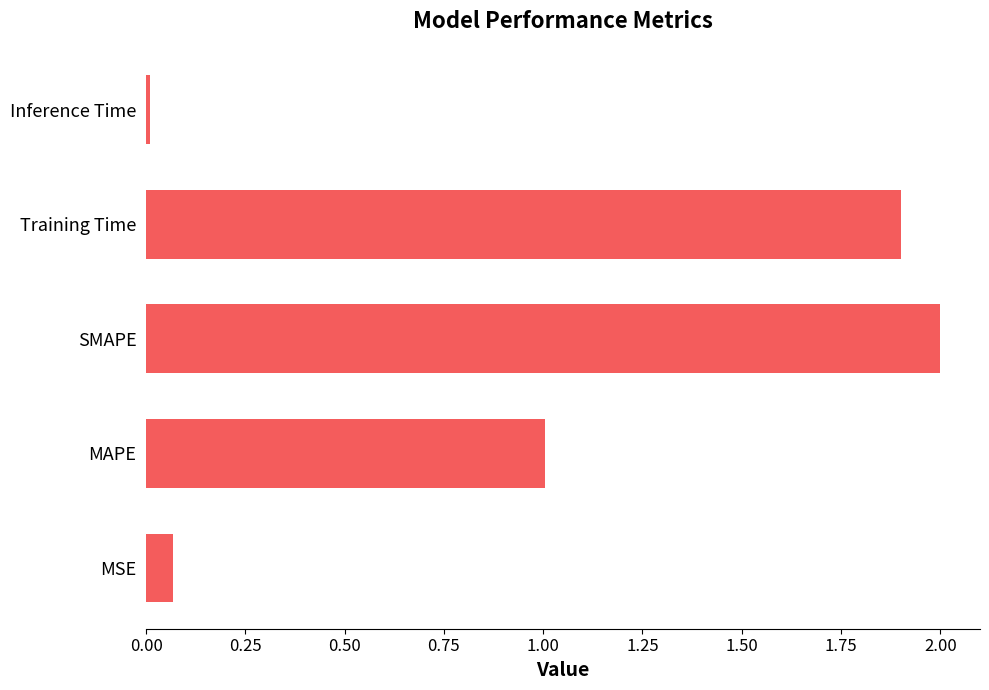

The chart shows a value of 1.0 at MAPE. True or false?

True